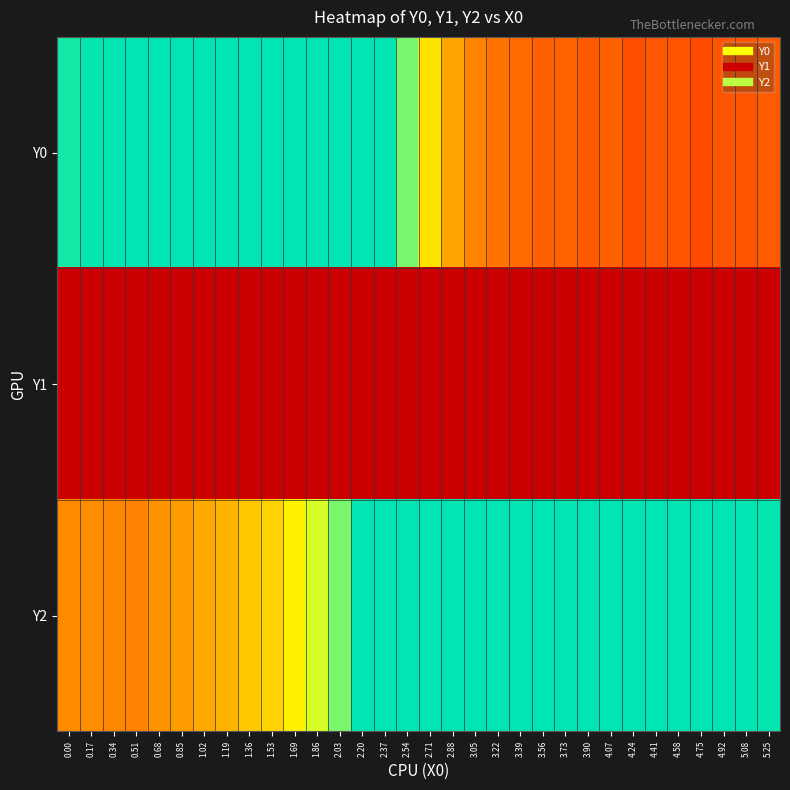

Reading right to left, extract all data points from this chart.

Y0: 5.25=81.7	5.08=78.5	4.92=78.2	4.75=74.1	4.58=77.9	4.41=79.4	4.24=75.6	4.07=82.7	3.90=80.1	3.73=84.2	3.56=82.7	3.39=87.3	3.22=92.4	3.05=101.4	2.88=120.2	2.71=154.6	2.54=225.9	2.37=255.0	2.20=255.0	2.03=255.0	1.86=255.0	1.69=255.0	1.53=255.0	1.36=255.0	1.19=255.0	1.02=255.0	0.85=255.0	0.68=255.0	0.51=255.0	0.34=255.0	0.17=253.6	0.00=250.0
Y1: 5.25=0.0	5.08=0.0	4.92=0.0	4.75=0.0	4.58=0.0	4.41=0.0	4.24=0.0	4.07=0.0	3.90=0.0	3.73=0.0	3.56=0.0	3.39=0.0	3.22=0.0	3.05=0.0	2.88=0.0	2.71=0.0	2.54=0.0	2.37=0.0	2.20=0.0	2.03=0.0	1.86=0.0	1.69=0.0	1.53=0.0	1.36=0.0	1.19=0.0	1.02=0.0	0.85=0.0	0.68=0.0	0.51=0.0	0.34=0.0	0.17=0.0	0.00=0.0
Y2: 5.25=253.7	5.08=255.0	4.92=255.0	4.75=255.0	4.58=255.0	4.41=255.0	4.24=255.0	4.07=255.0	3.90=255.0	3.73=255.0	3.56=255.0	3.39=255.0	3.22=255.0	3.05=255.0	2.88=255.0	2.71=255.0	2.54=255.0	2.37=255.0	2.20=255.0	2.03=225.2	1.86=191.8	1.69=162.1	1.53=146.1	1.36=139.0	1.19=128.6	1.02=121.7	0.85=116.1	0.68=110.0	0.51=101.2	0.34=103.1	0.17=107.4	0.00=105.0